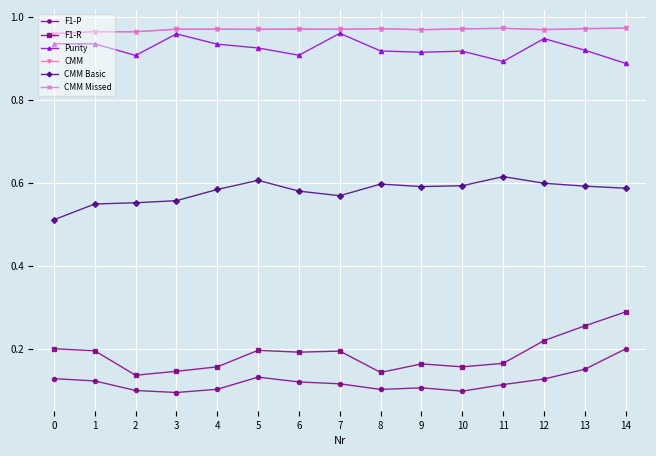

Does the chart have visible grid lines?

Yes